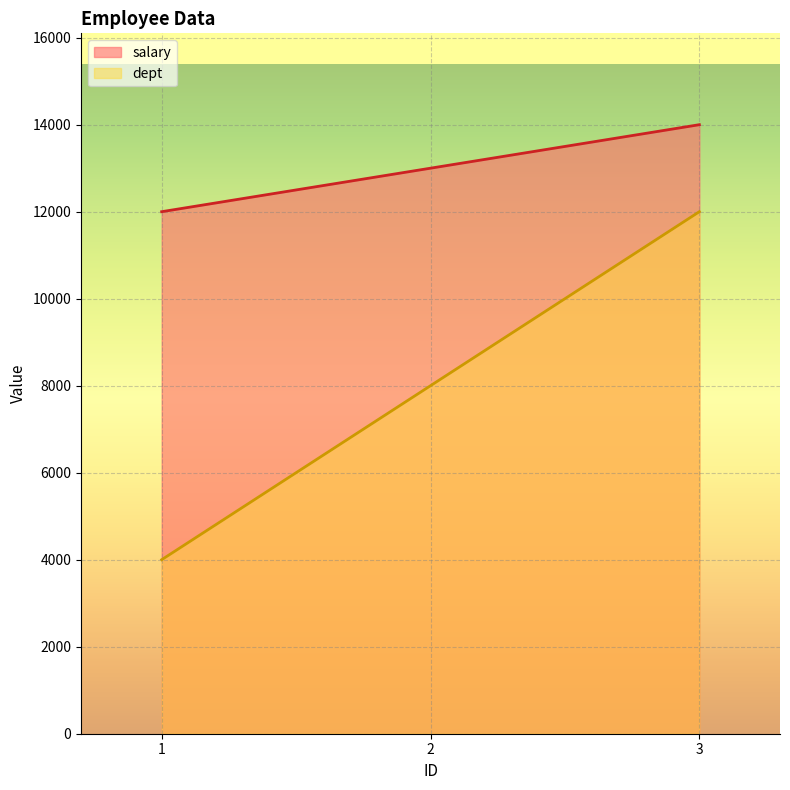

At which category is the sum across all series the highest?

3